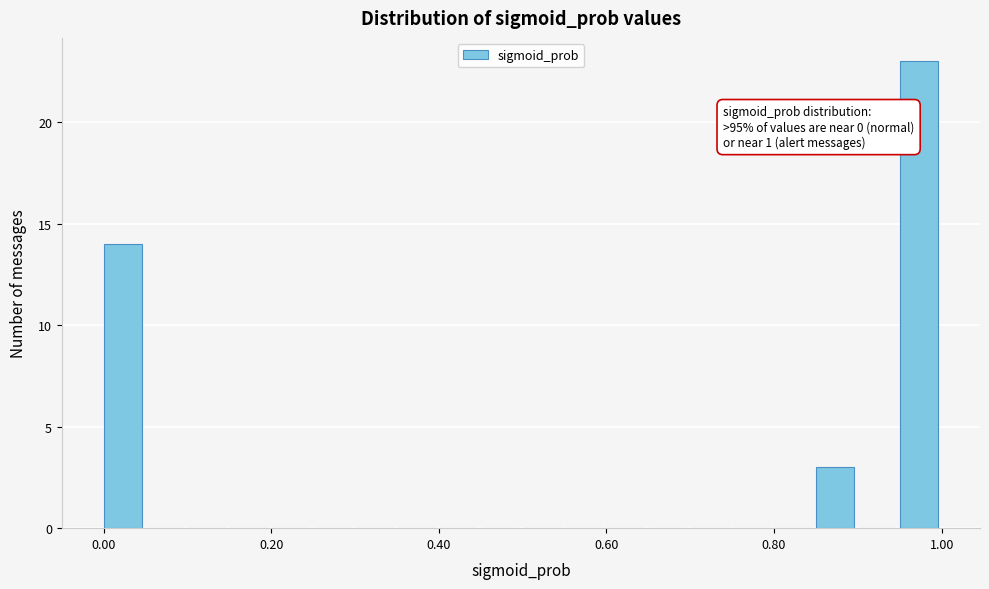

Read against the x-axis, roughly where is the centre of the tallest bar?

0.98